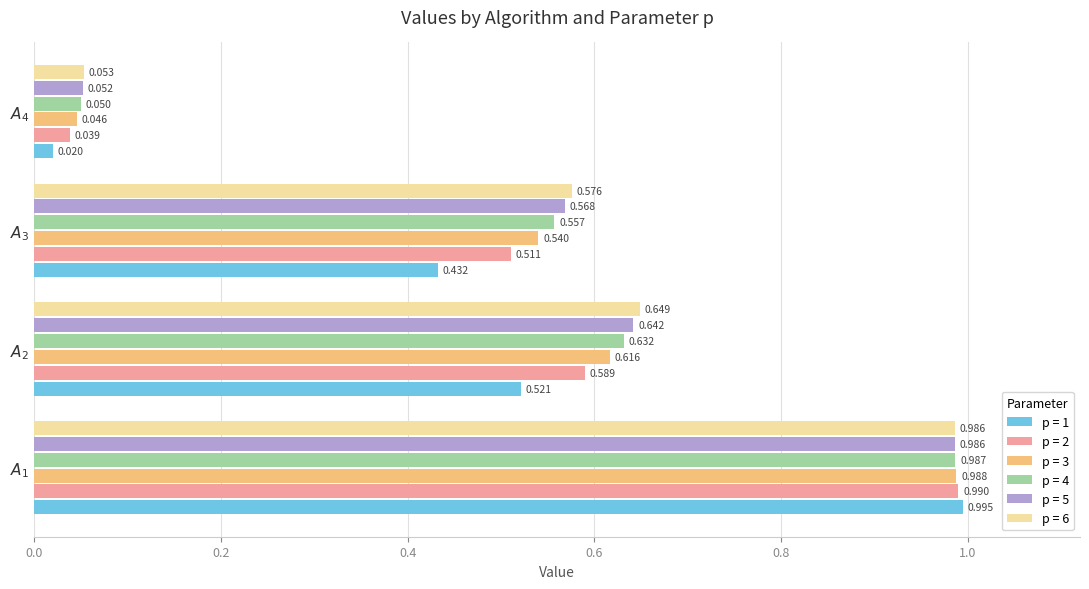

What are all the series names shown in the legend?

p = 1, p = 2, p = 3, p = 4, p = 5, p = 6